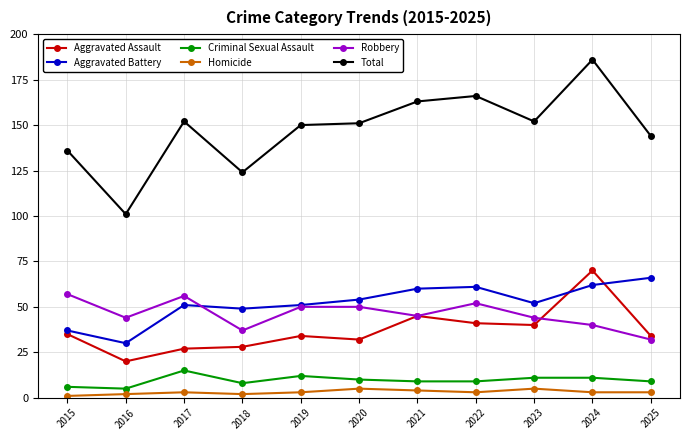

In Total, how many points are lower than both neighbors (excluding endpoints)?

3